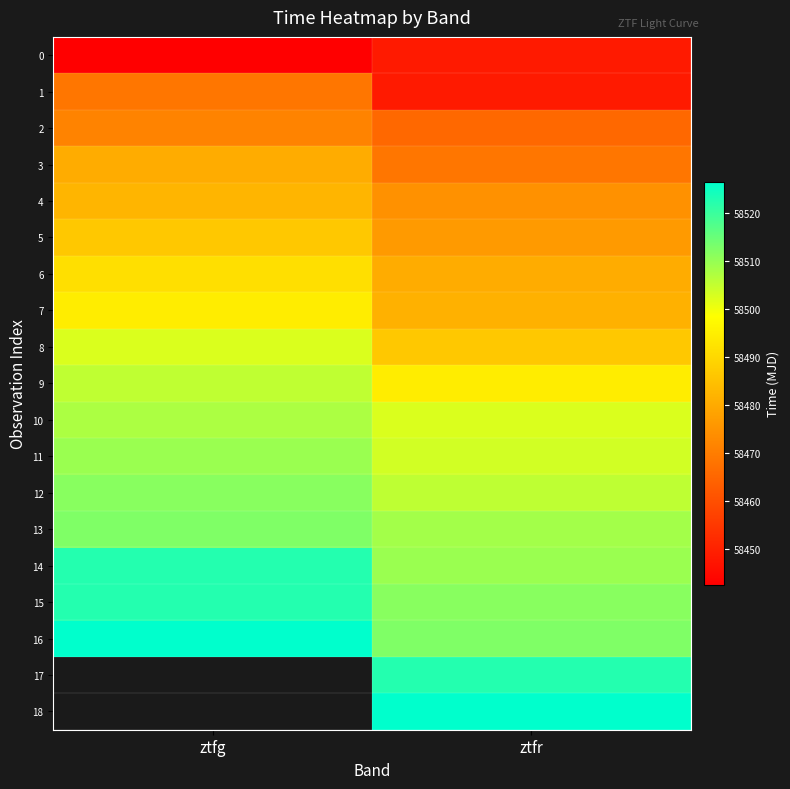

How many values in the 4 series exceed 58482?

1